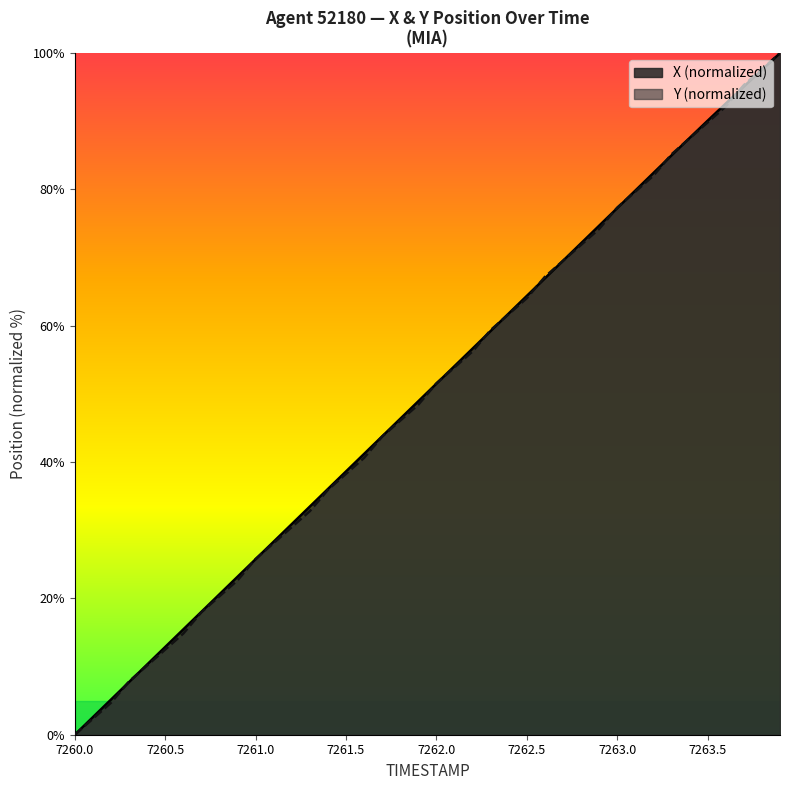

What is the greatest value displayed?

100.0